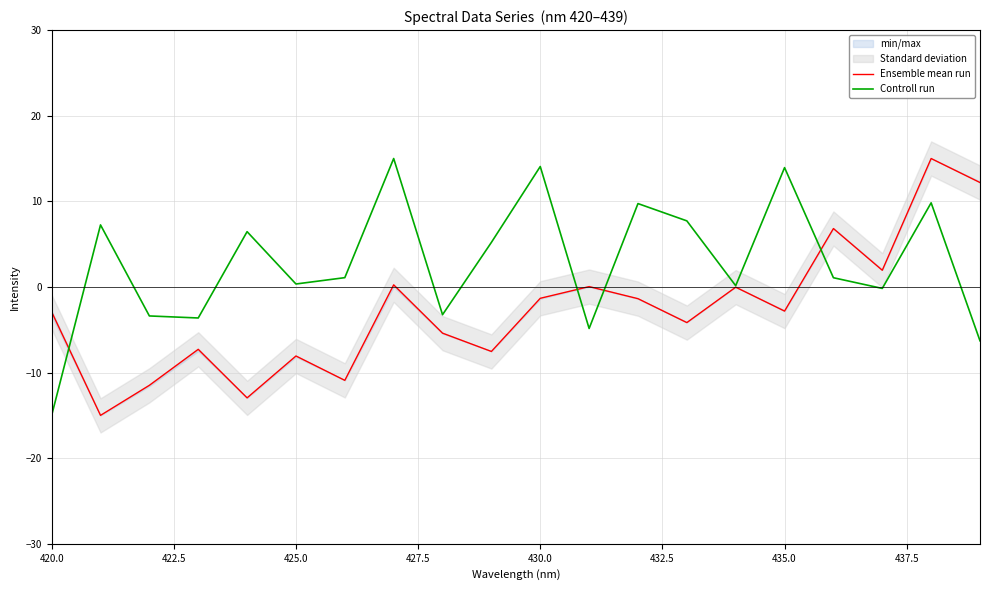

How many values in Controll run are below zero?

7